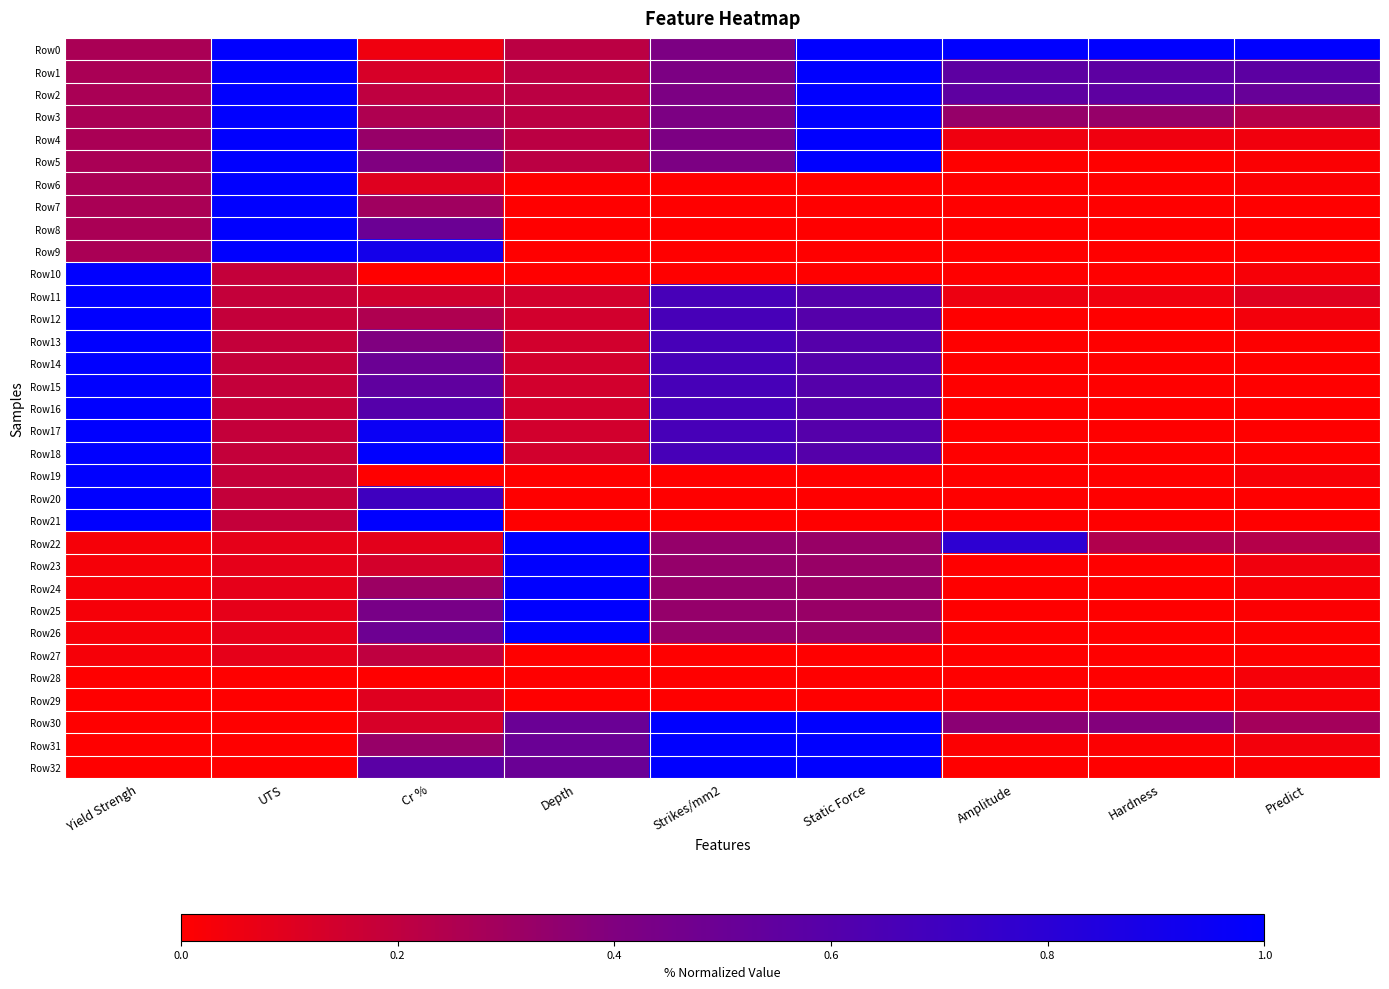

What is the difference between the highest and lowest values at Amplitude?

1.0